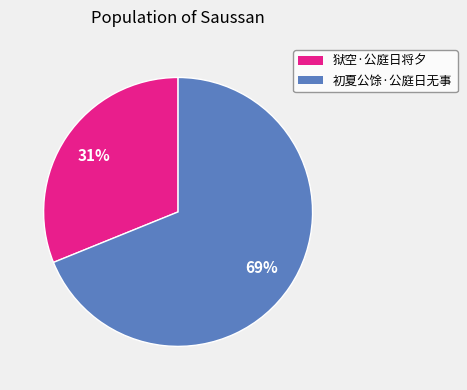

True or false: 初夏公馀·公庭日无事 accounts for 54% of the total.

False